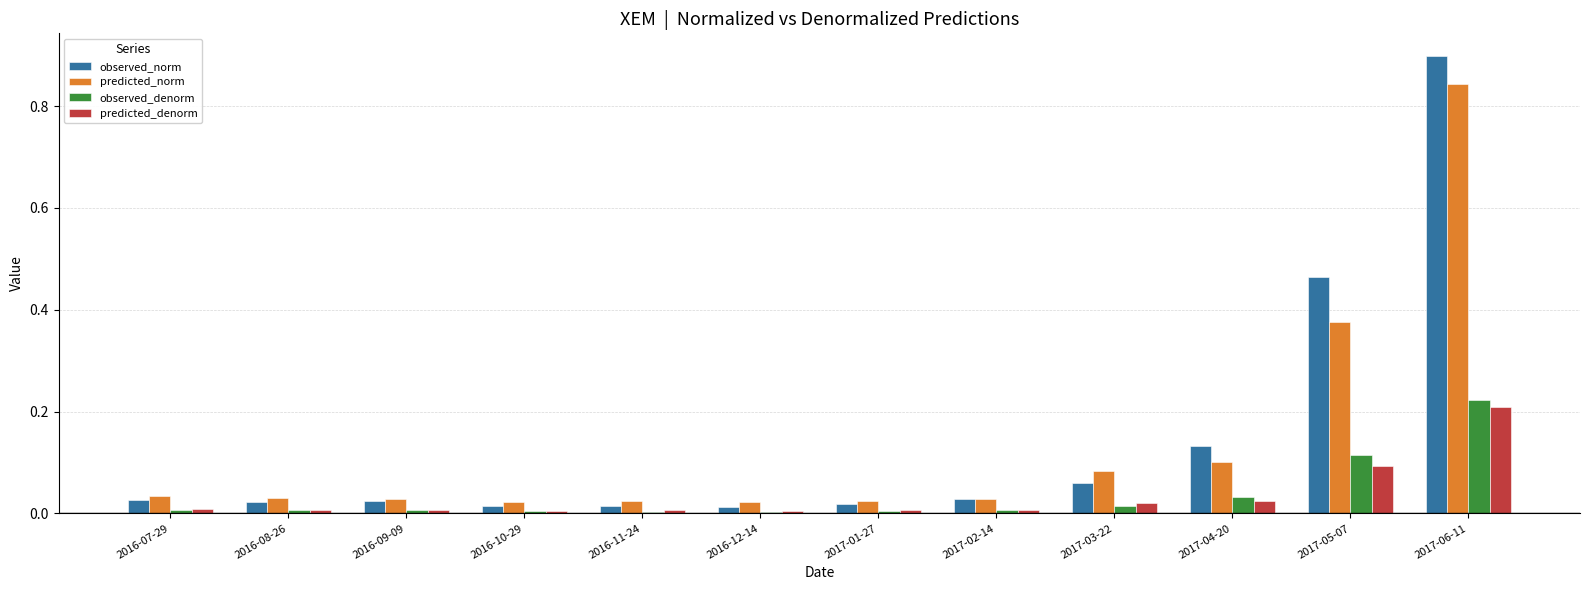

The value of observed_norm at 2017-06-11 is 0.3. True or false?

False